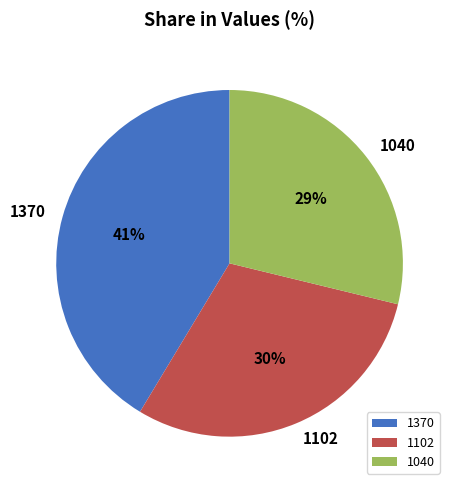

Is 1102 the majority of the pie?

No